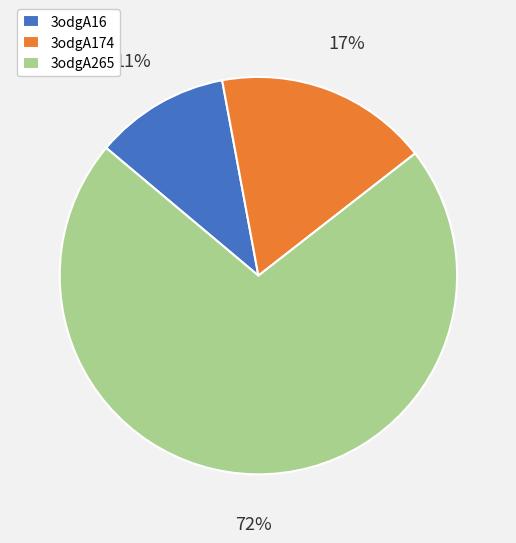

Does 3odgA265 represent more than half of the total?

Yes